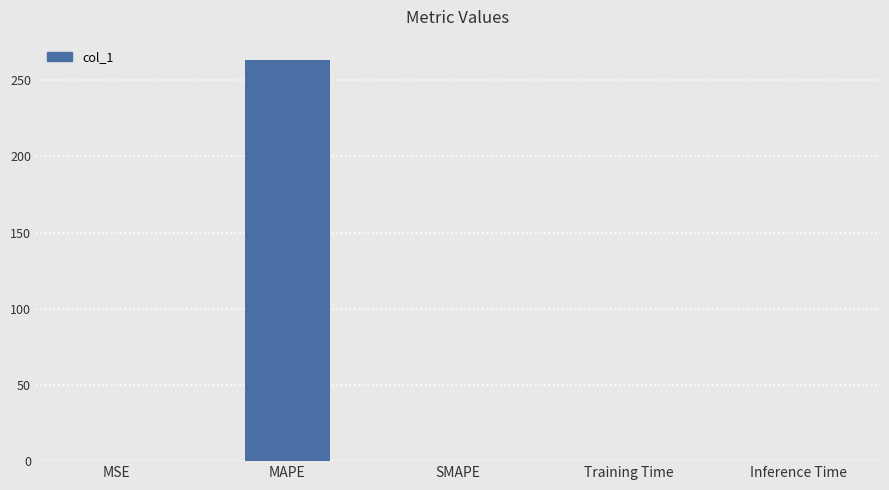

The chart shows a value of -153.1 at SMAPE. True or false?

False